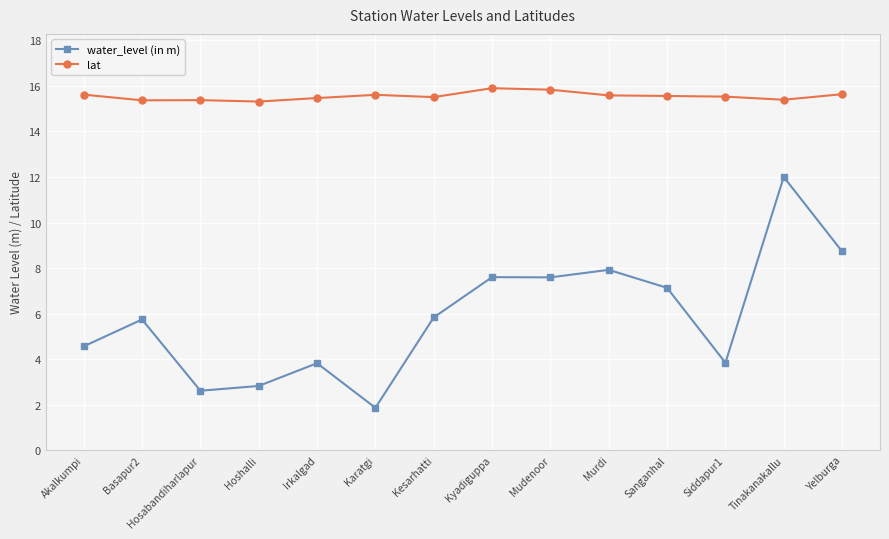

List the series in order of their peak value, highest first.

lat, water_level (in m)